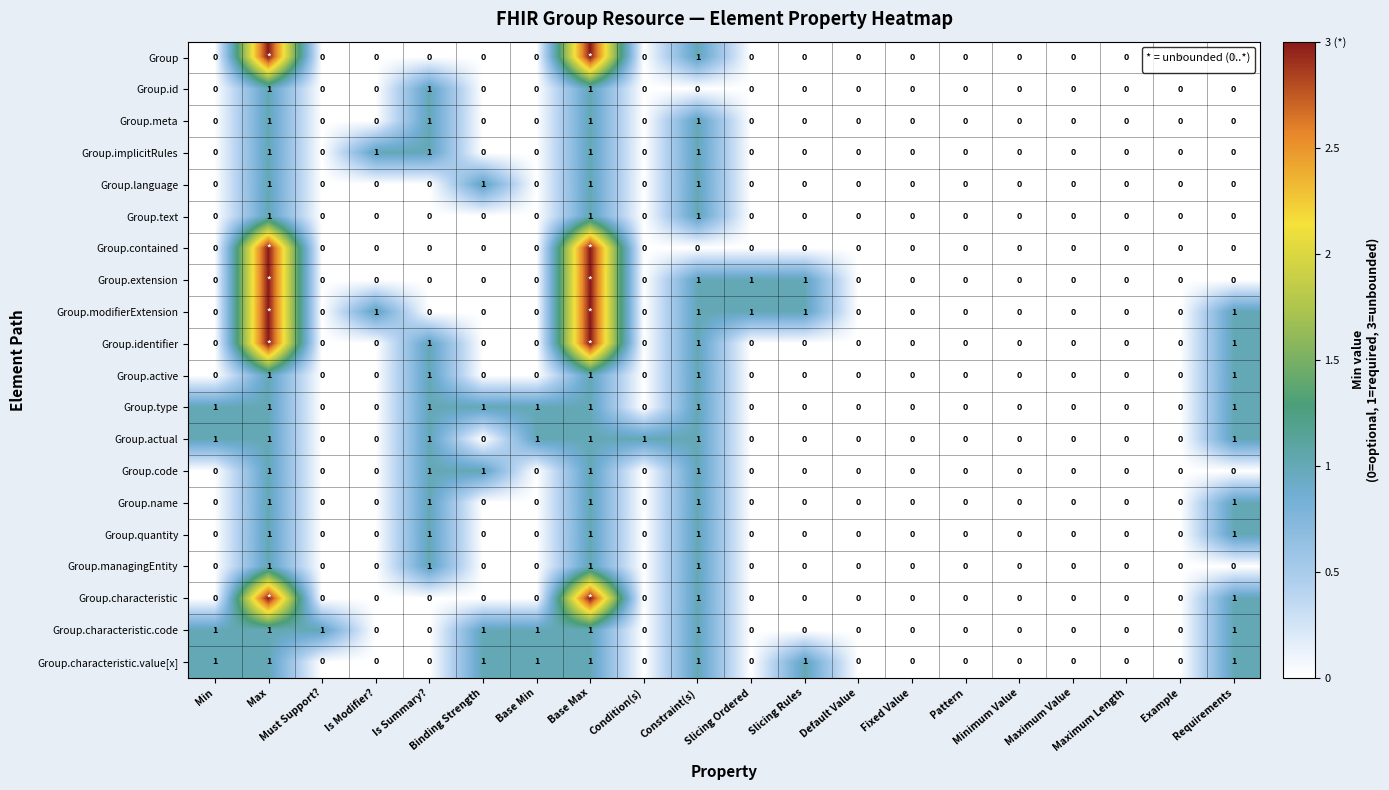

How many Group.code values are between 0 and 1?

20